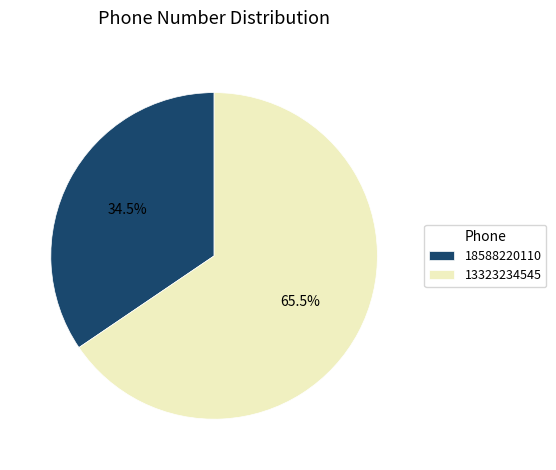

Do 13323234545 and 18588220110 together represent more than half of the pie?

Yes